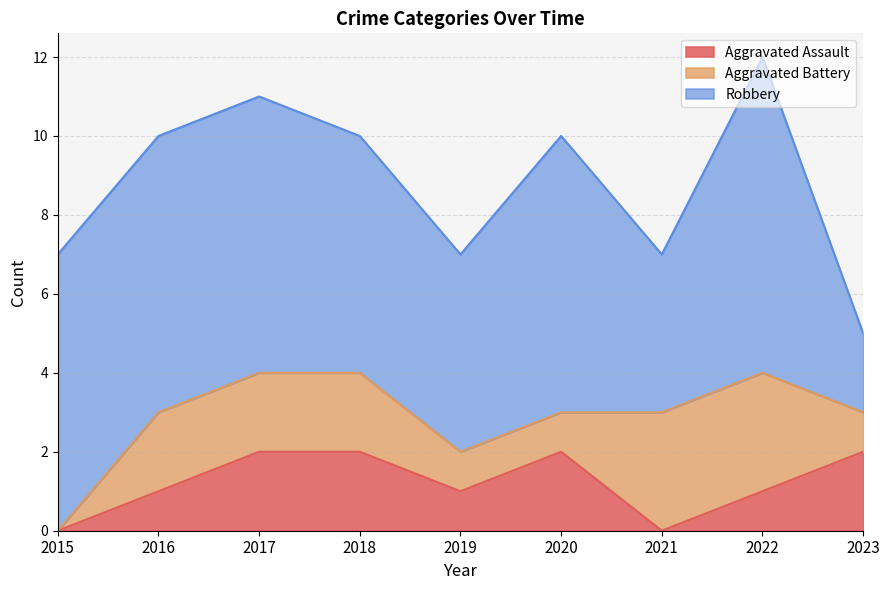

Between 2016 and 2018, which is larger?

2018